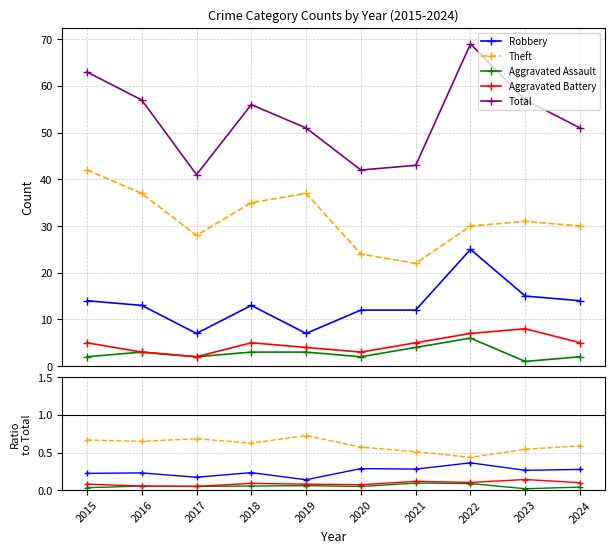

What is the difference between the maximum and second lowest values in the Total series?

27.0